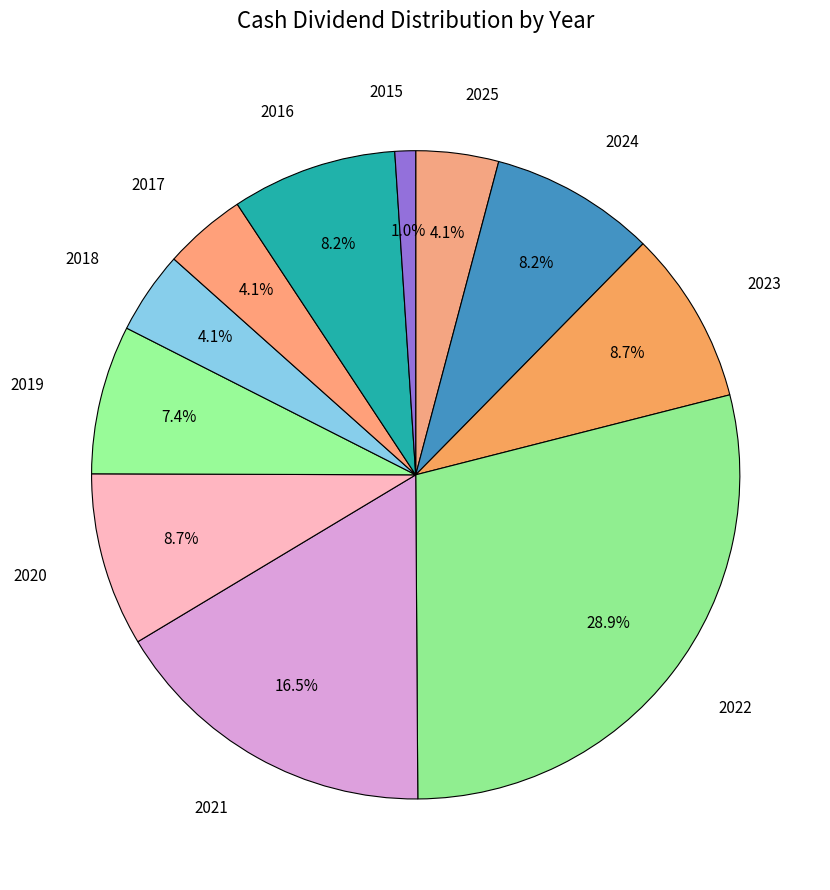

Rank the categories by value from highest to lowest.

2022, 2021, 2023, 2020, 2024, 2016, 2019, 2025, 2018, 2017, 2015